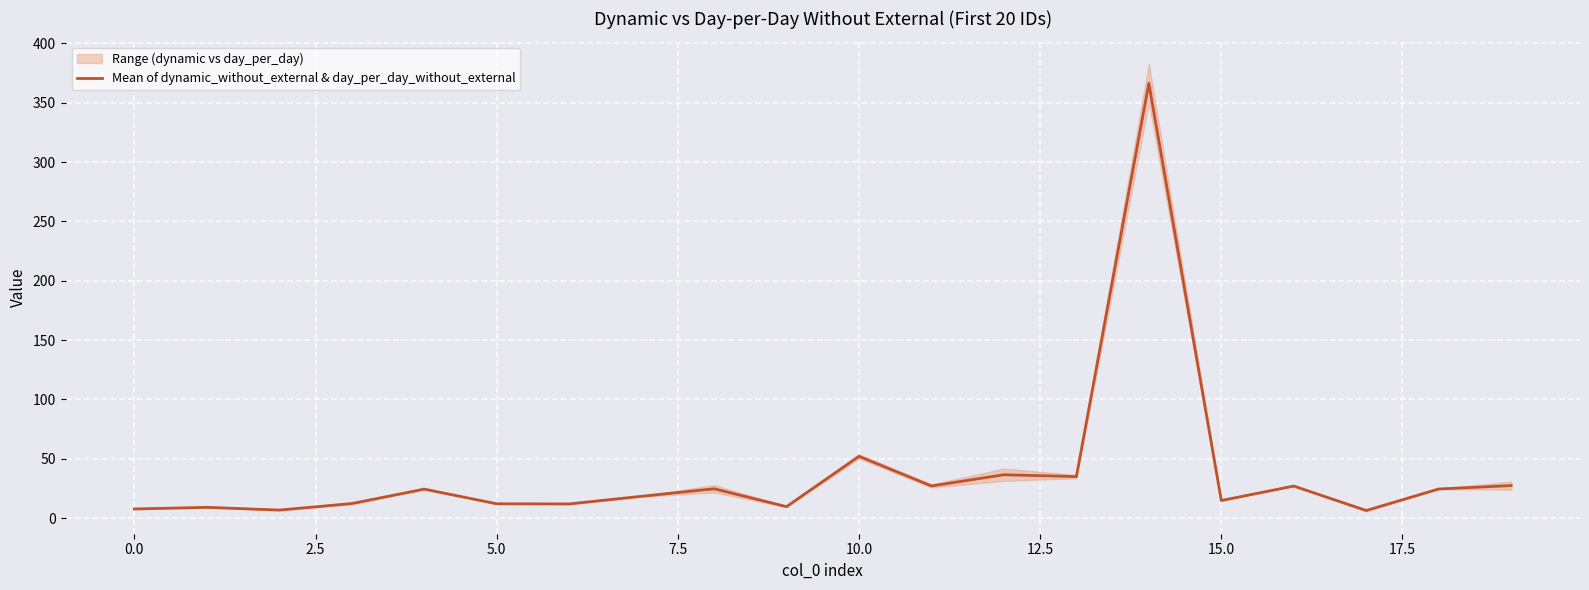

At which label is Mean of dynamic_without_external & day_per_day_without_external closest to 186?

10.0